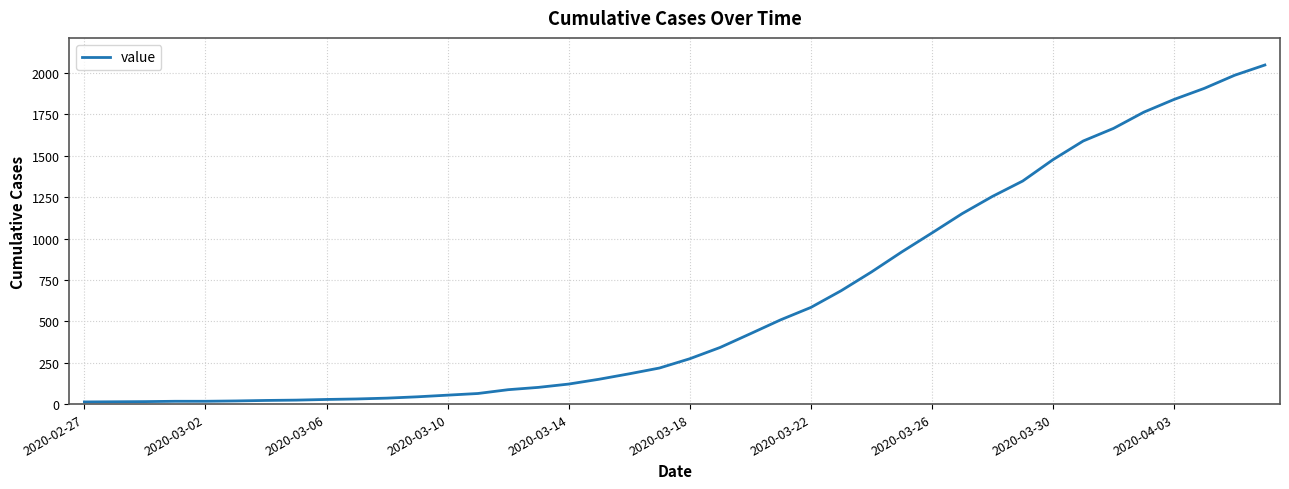

What is the difference between the maximum and minimum values?

2036